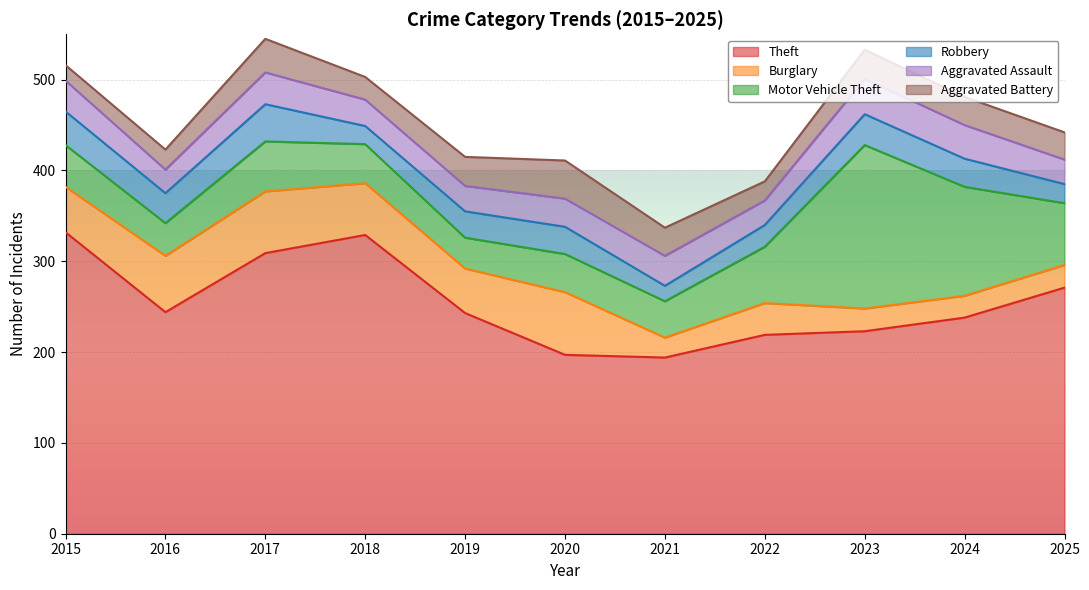

Which label corresponds to the largest value in the chart?

2015